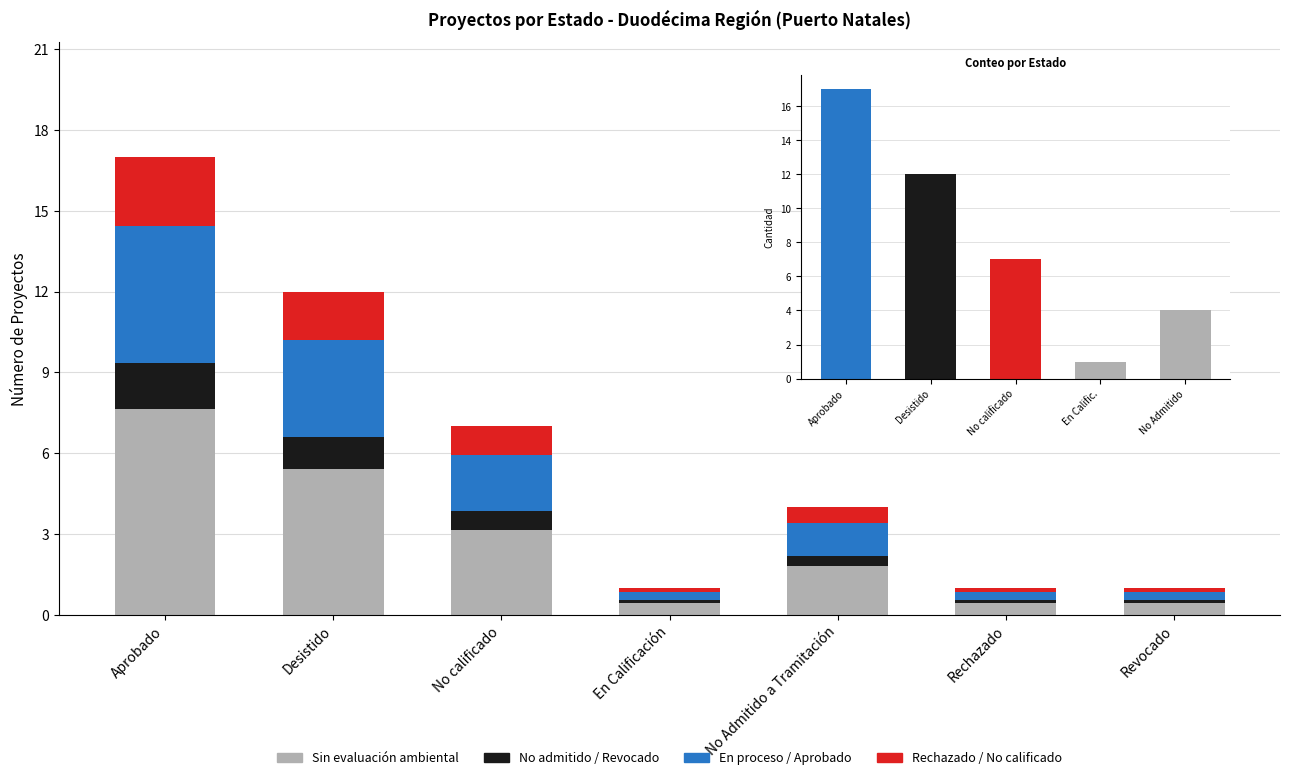

At which category is the sum across all series the highest?

Aprobado